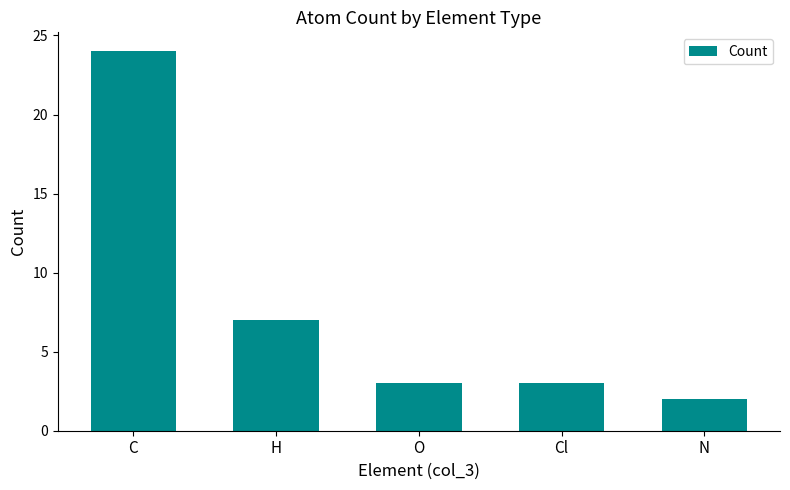

What position from the left is C?

1